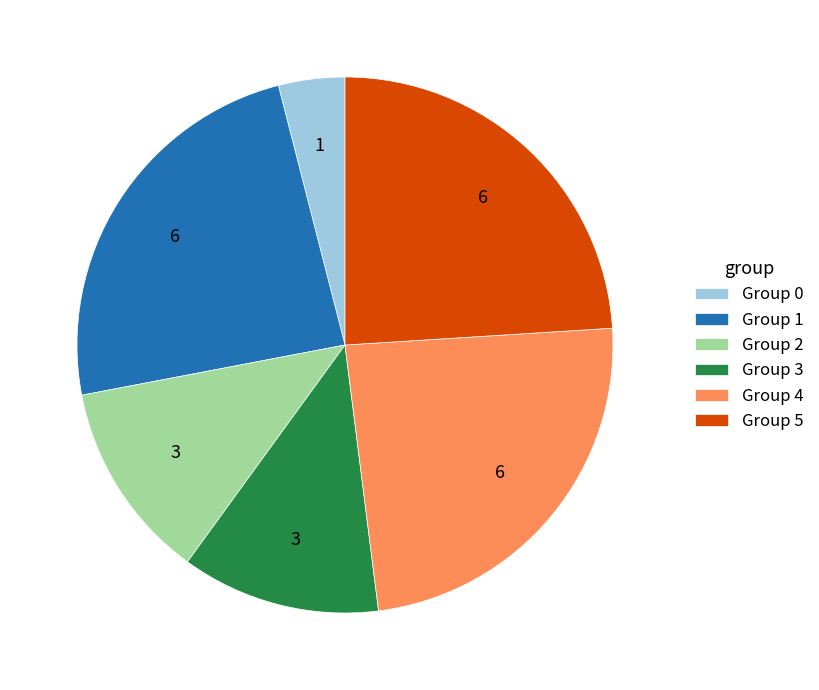

The Group 5 slice represents 24% of the pie. True or false?

True